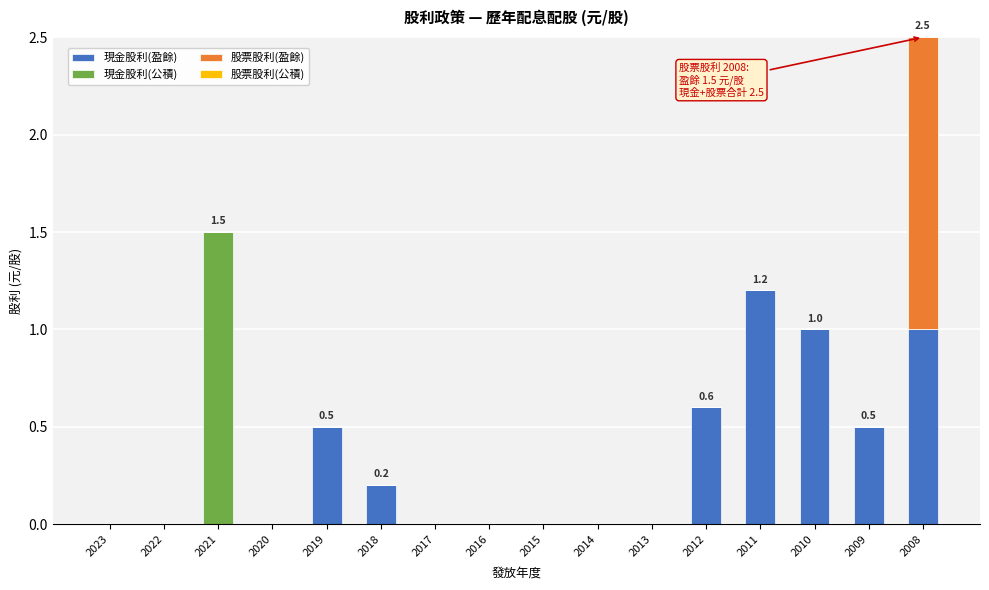

What is the maximum value for 現金股利(盈餘)?

1.2